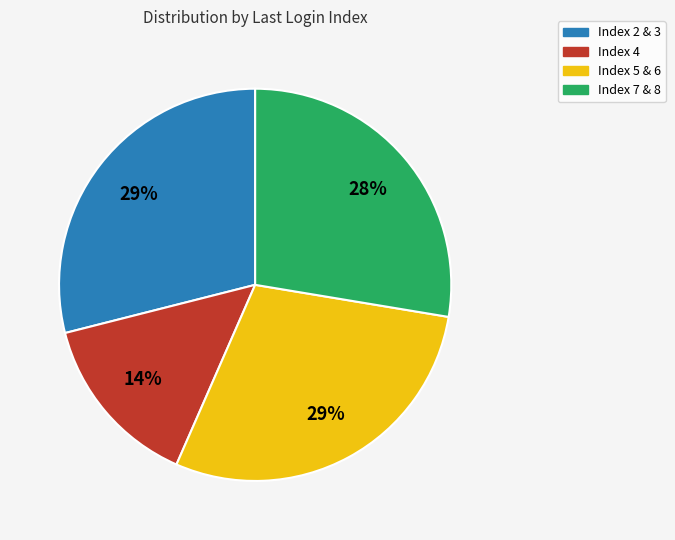

Do Index 4 and Index 7 & 8 together represent more than half of the pie?

No